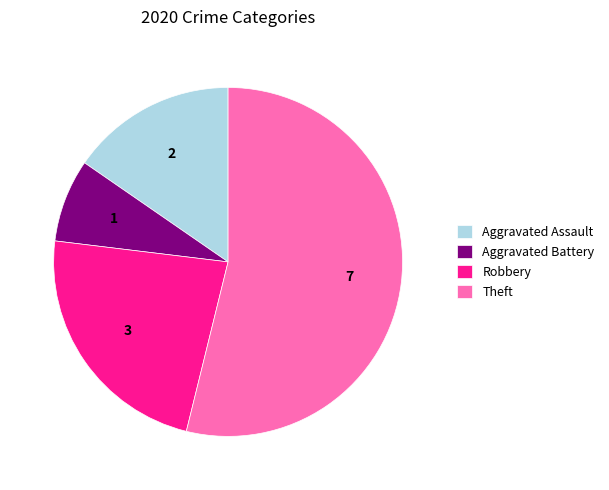

Is there a majority slice in this chart?

Yes